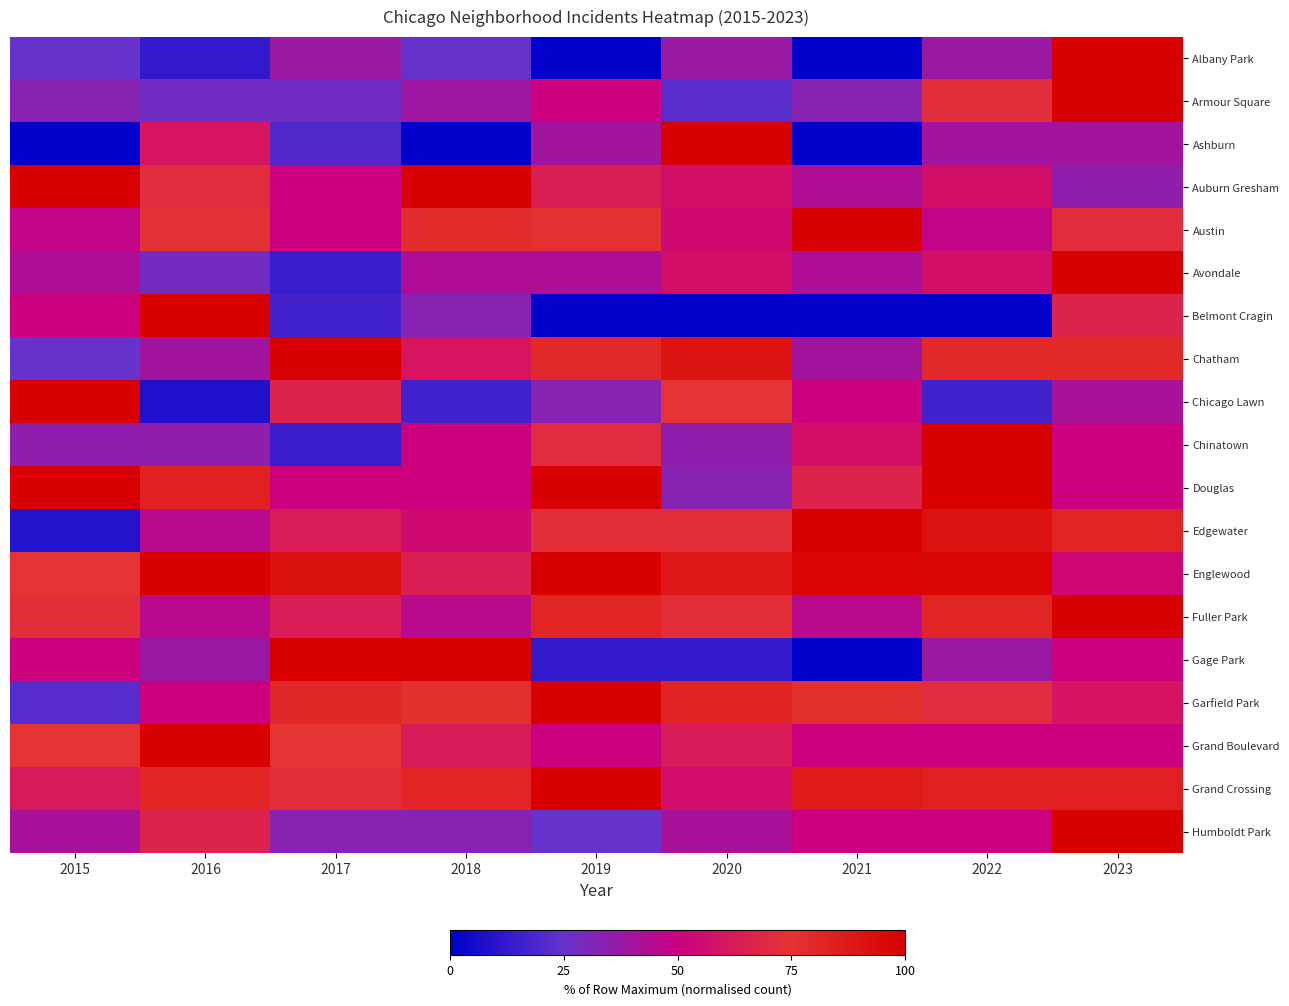

What is the maximum value shown in the chart?

100.0